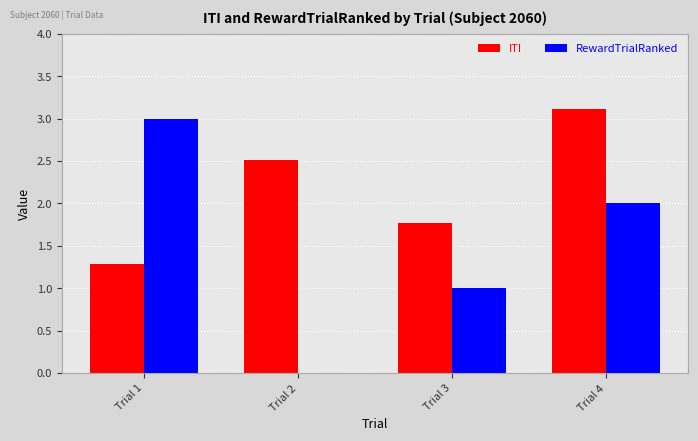

The value of ITI at Trial 1 is 1.7. True or false?

False